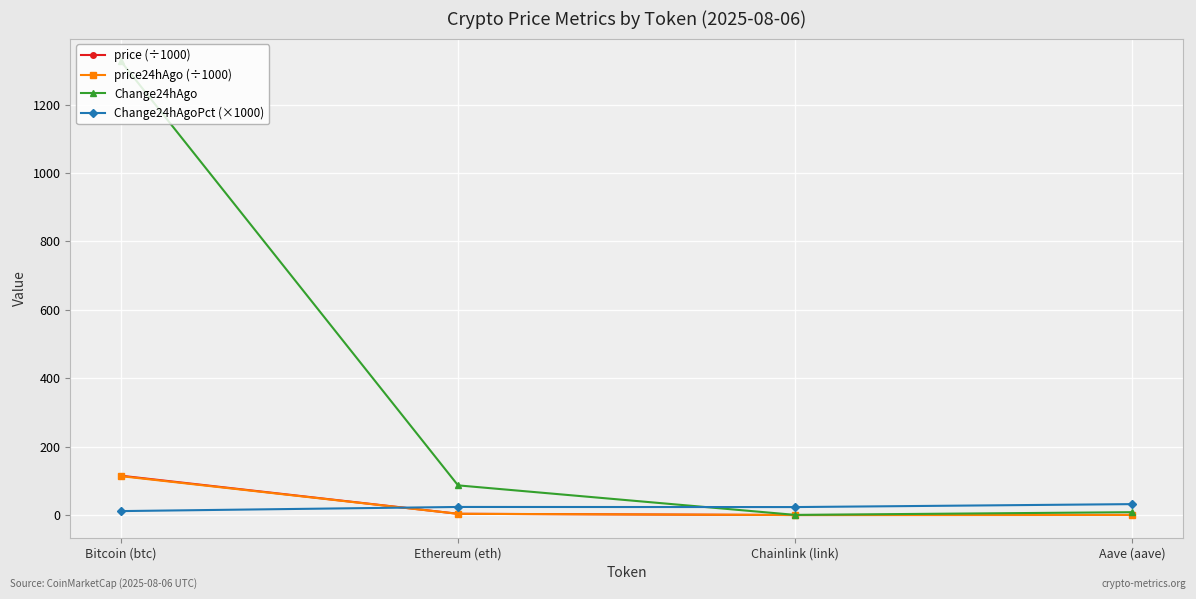

Is the value of Change24hAgo at Bitcoin (btc) greater than the value of price (÷1000) at Chainlink (link)?

Yes